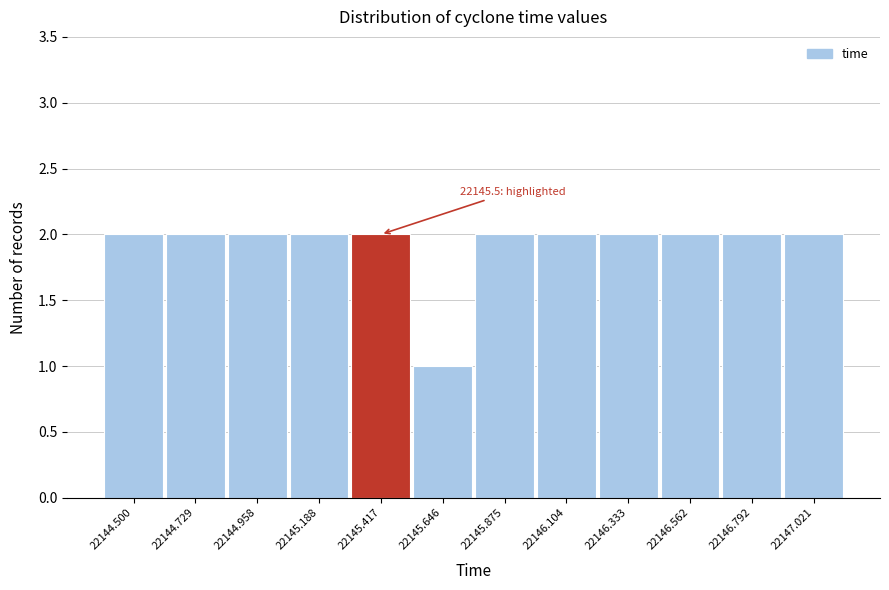

Reading right to left, extract all data points from this chart.

22147.021=2	22146.792=2	22146.562=2	22146.333=2	22146.104=2	22145.875=2	22145.646=1	22145.417=2	22145.188=2	22144.958=2	22144.729=2	22144.500=2